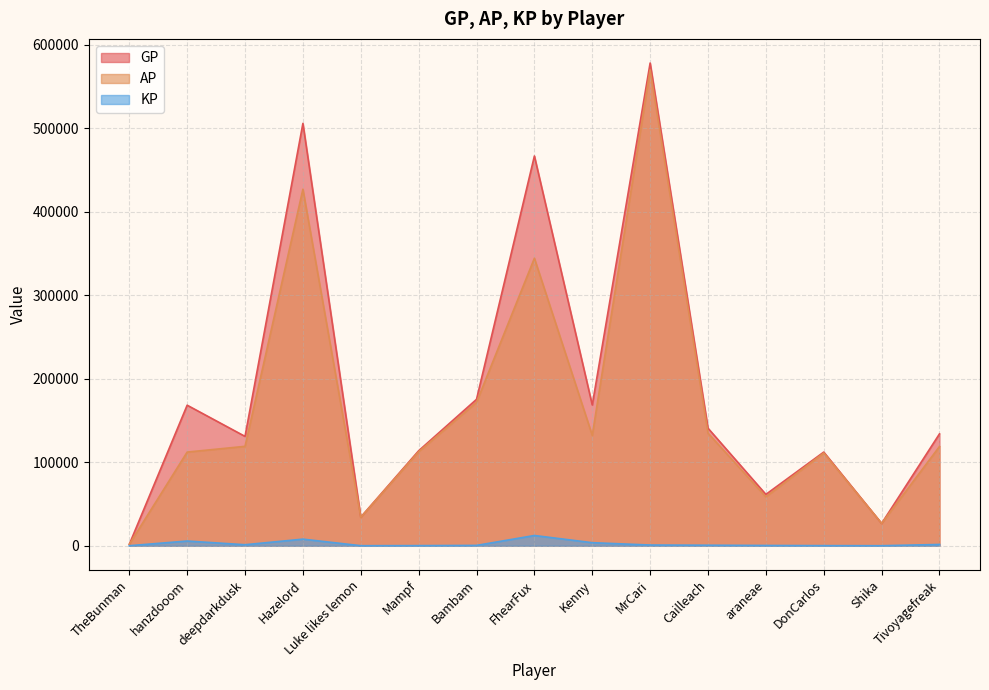

What is the label of the 9th point from the right?

Bambam